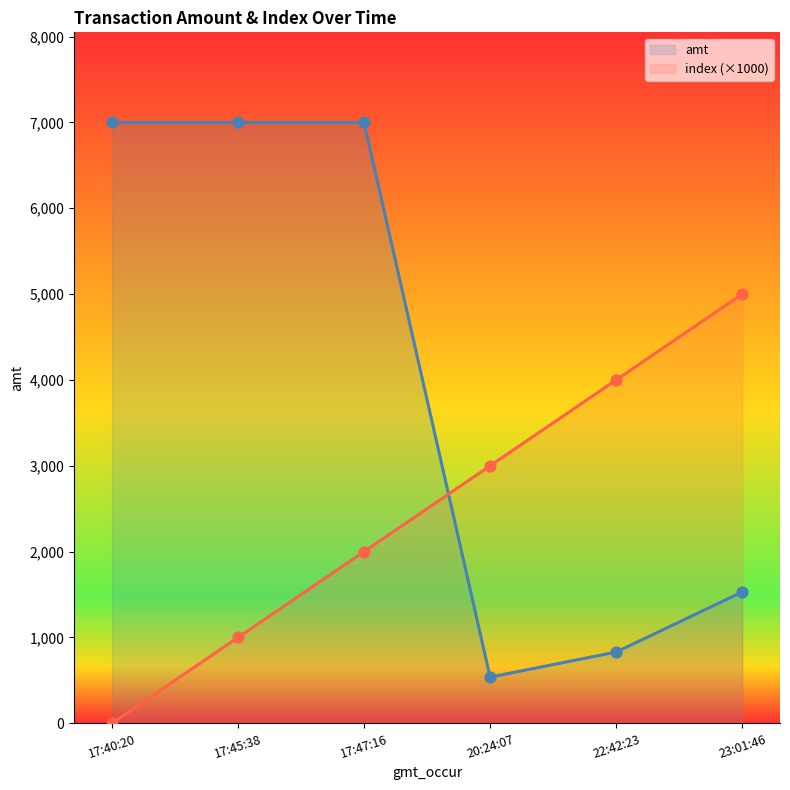

Which series has the largest total across all categories?

amt